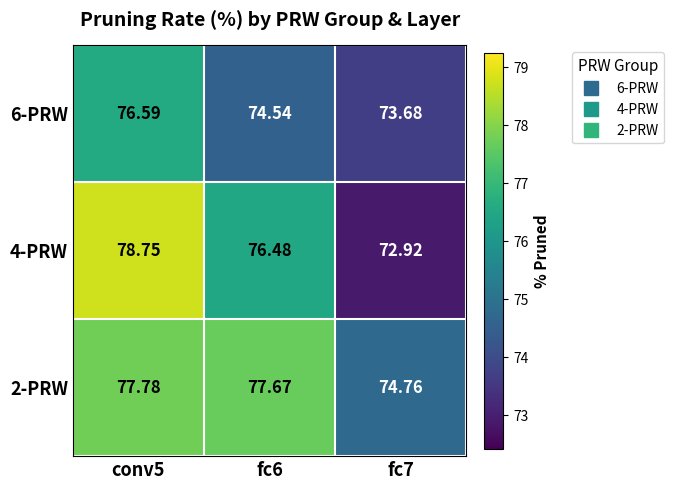

Is the value of 4-PRW at fc6 greater than the value of 6-PRW at fc6?

Yes